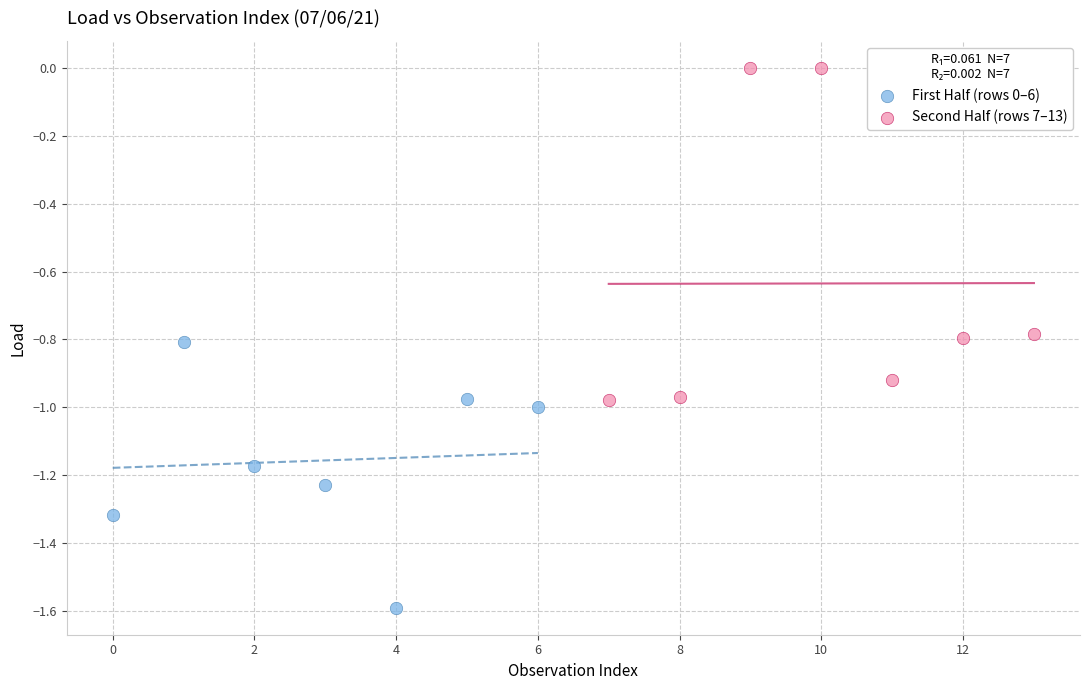

Which series has the largest Y range (max minus min)?

Second Half (rows 7–13)